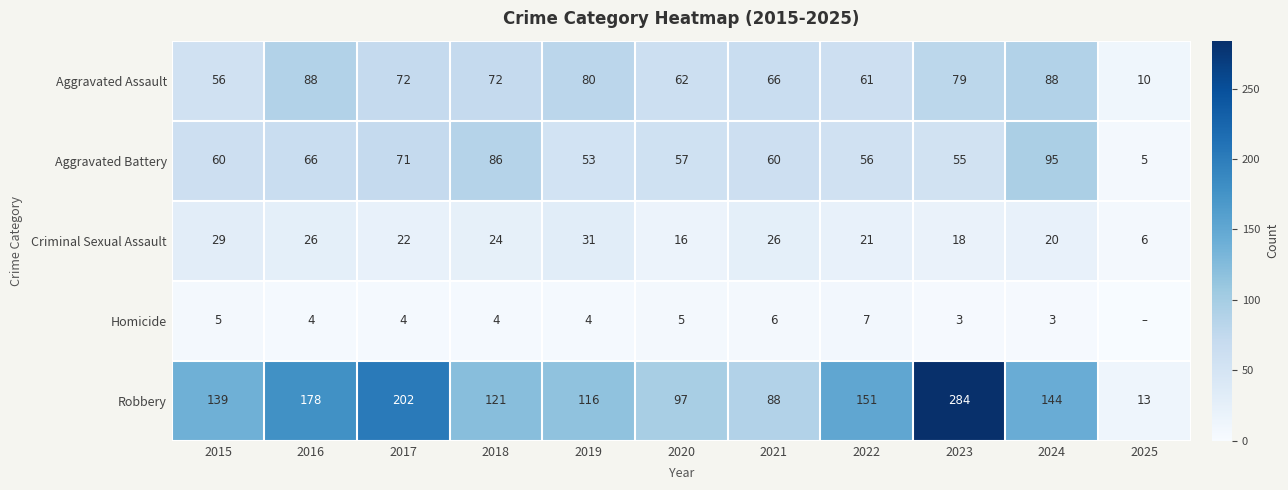

What is the lowest value of the Criminal Sexual Assault series?

6